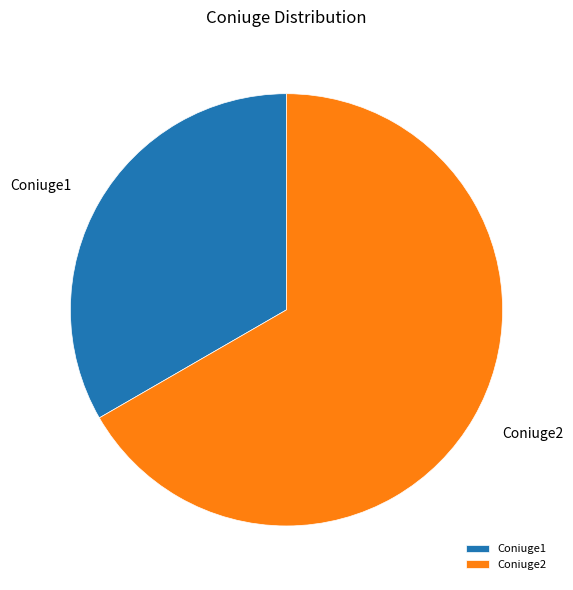

Is the sum of Coniuge1 and Coniuge2 greater than half?

Yes